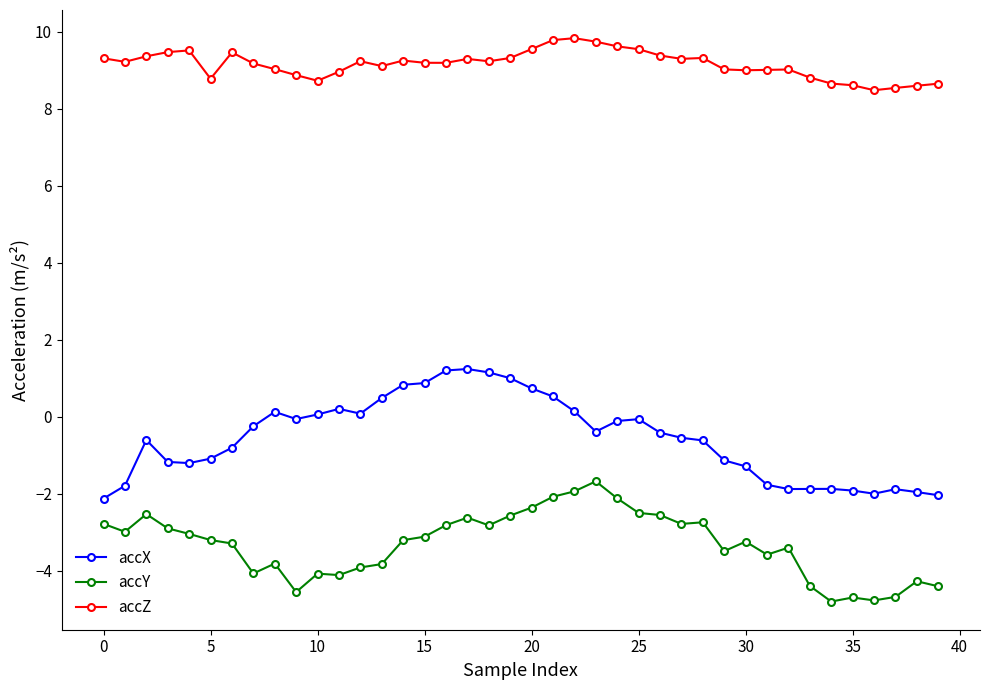

What is the value of the accZ point at the 17th from the left?

9.2